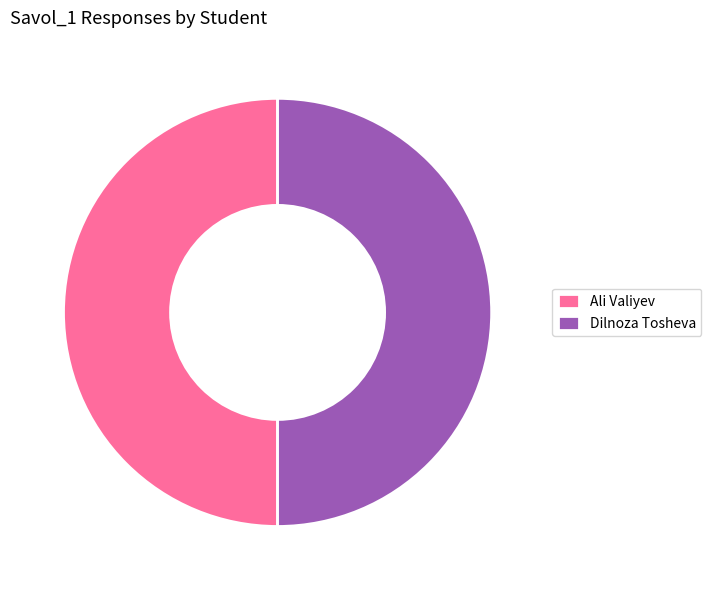

Do Ali Valiyev and Dilnoza Tosheva together represent more than half of the pie?

Yes